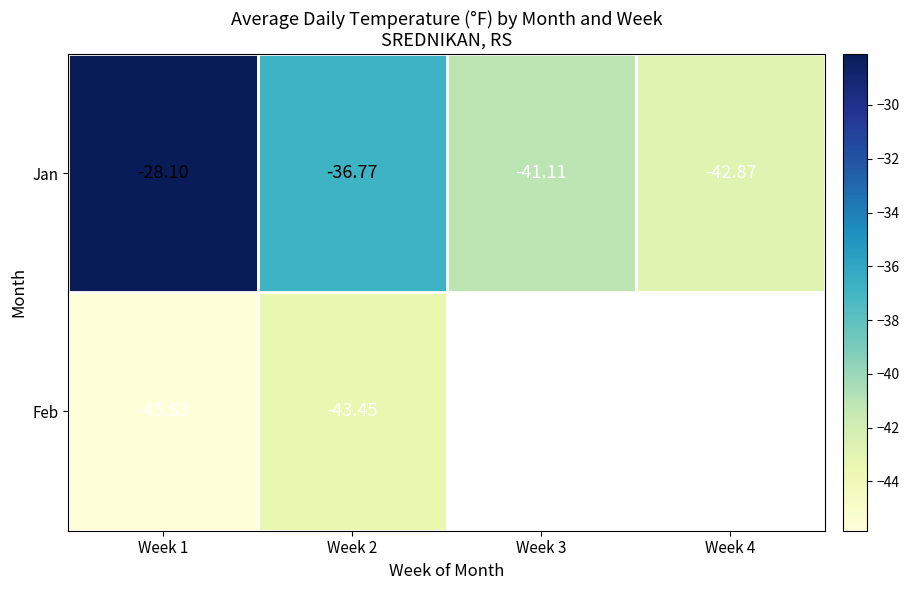

Which label corresponds to the smallest value in the chart?

Week 1